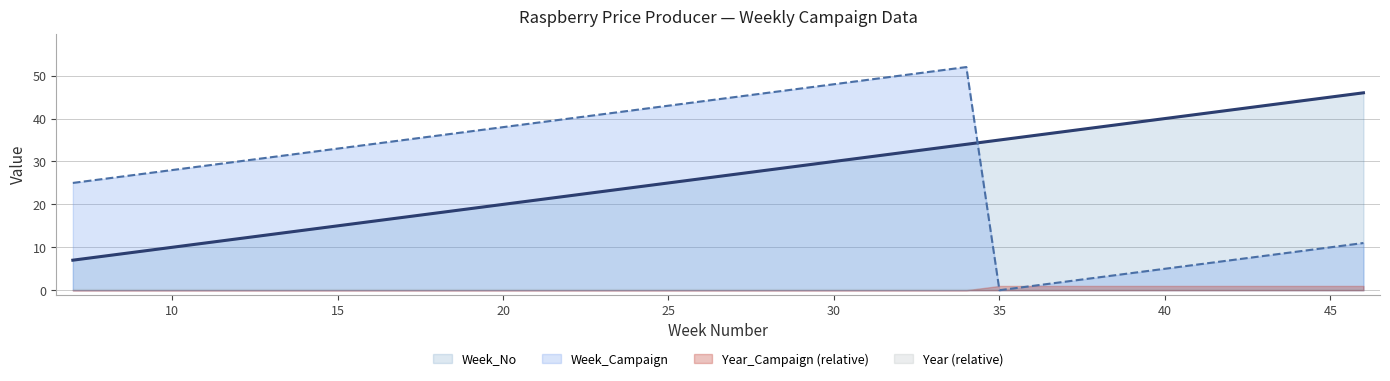

Is the value of Week_No at 20 greater than the value of Week_Campaign at 43?

Yes